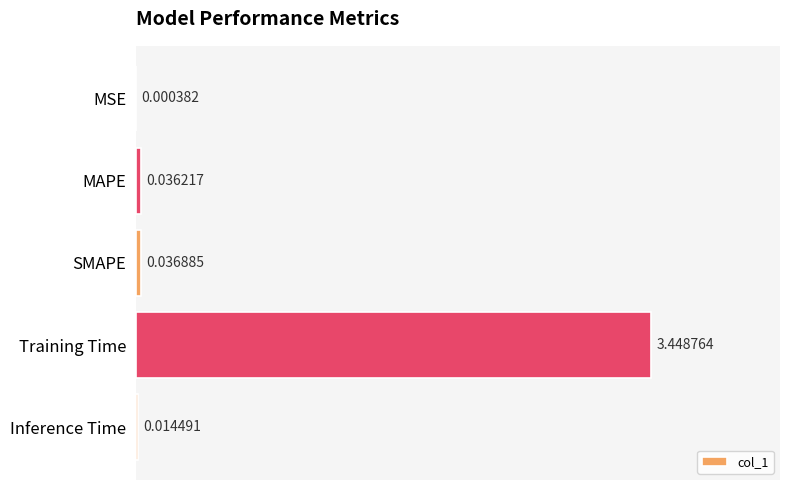

What is the change in value from Training Time to Inference Time?

-3.4